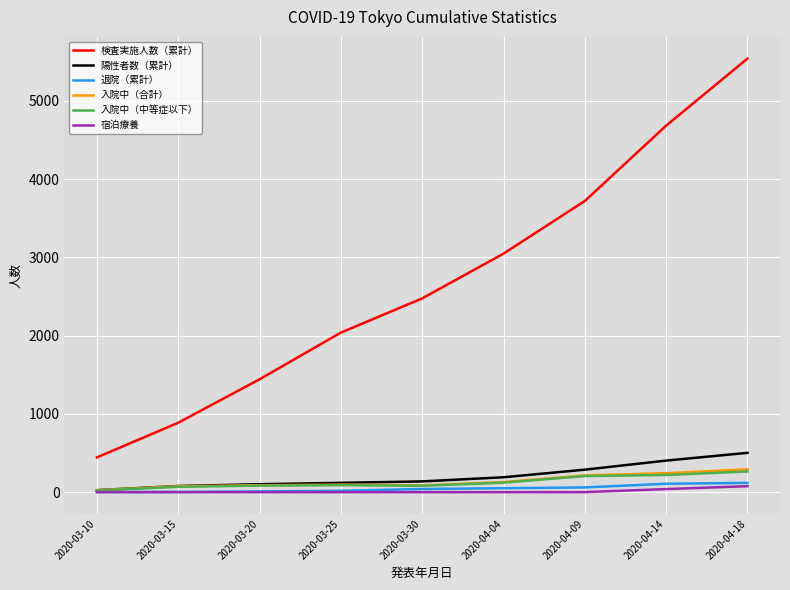

At how many categories does at least one series exceed 4302?

2